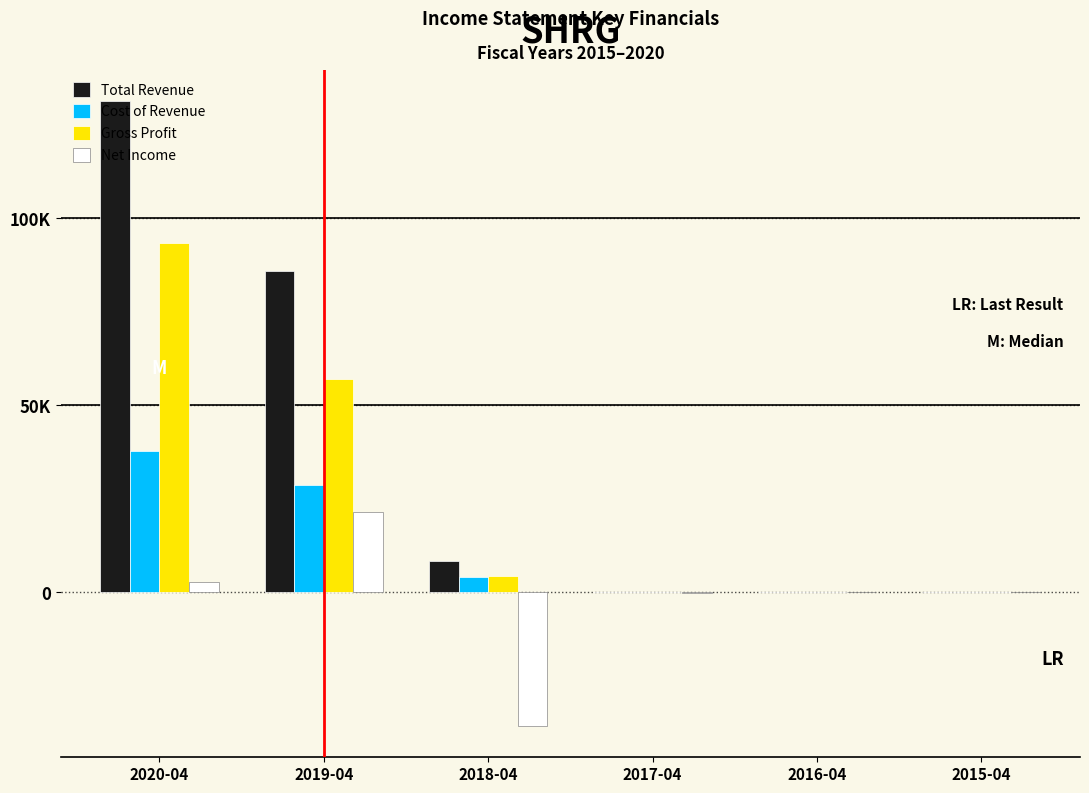

What are all the series names shown in the legend?

Total Revenue, Cost of Revenue, Gross Profit, Net Income